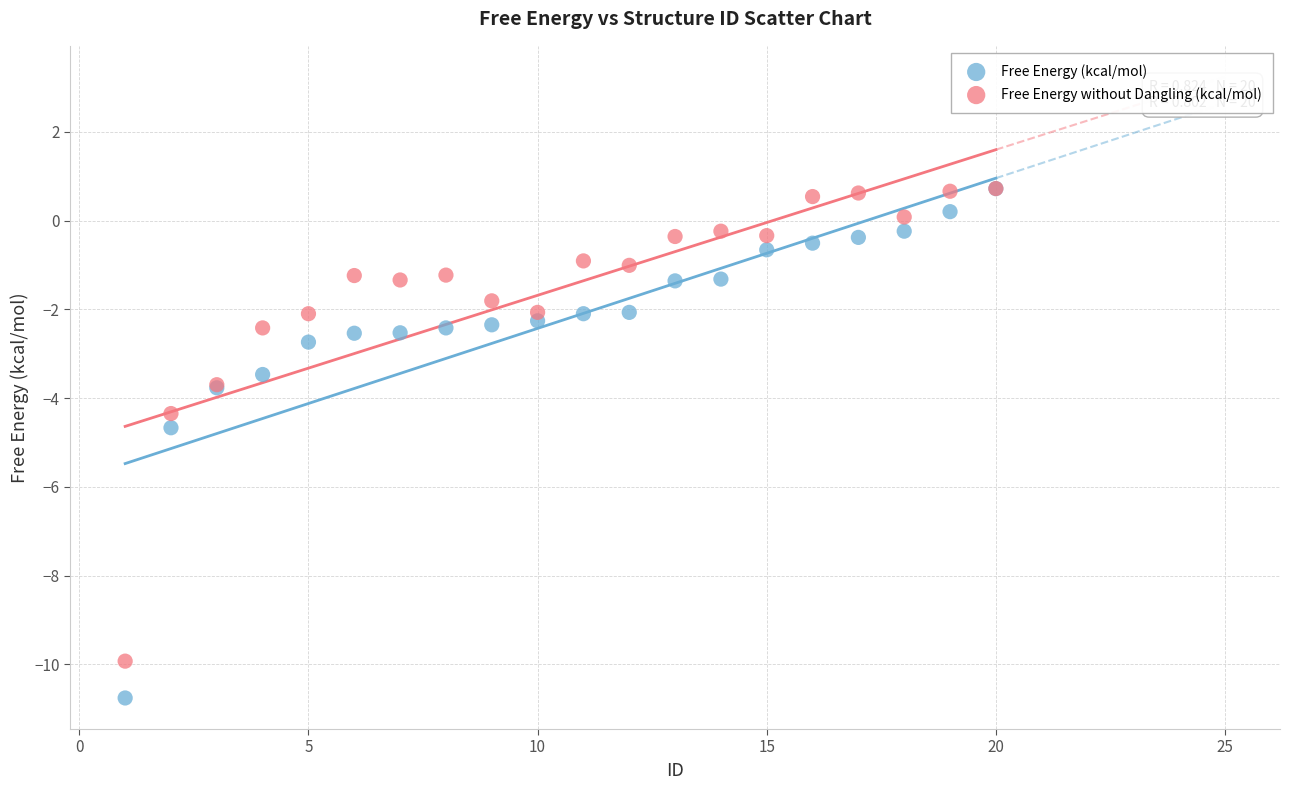

In the Free Energy (kcal/mol) series, what Y value is closest to -5?

-4.7